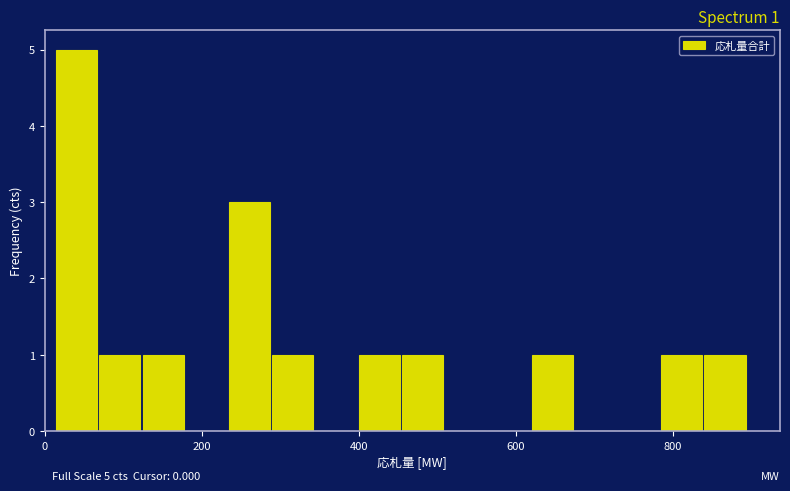

Read against the x-axis, roughly where is the centre of the tallest bar?

40